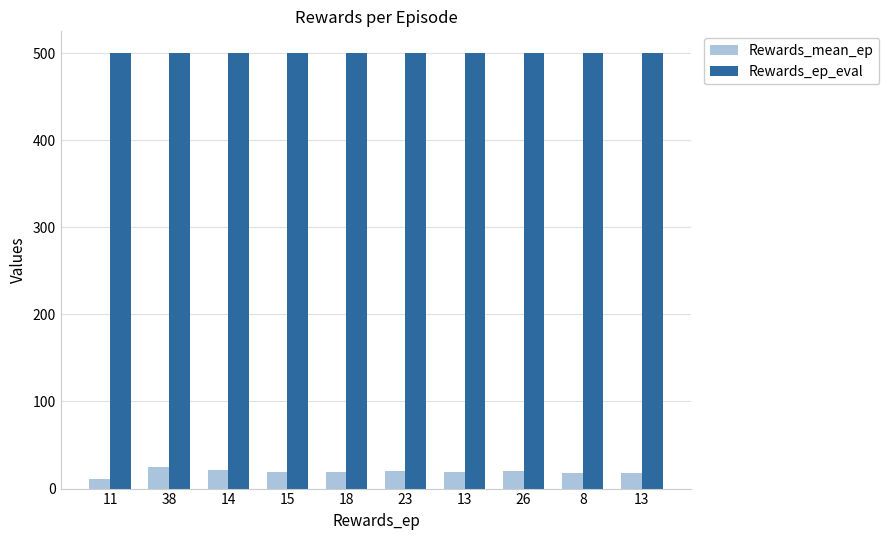

Count the number of data series in this chart.

2